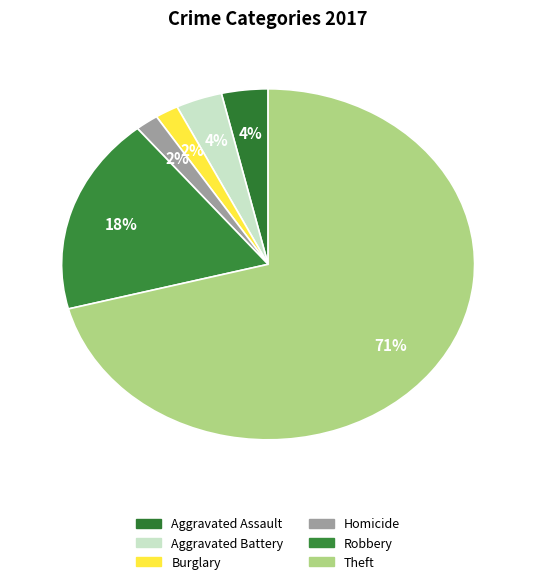

Is there any slice that represents more than half of the pie?

Yes